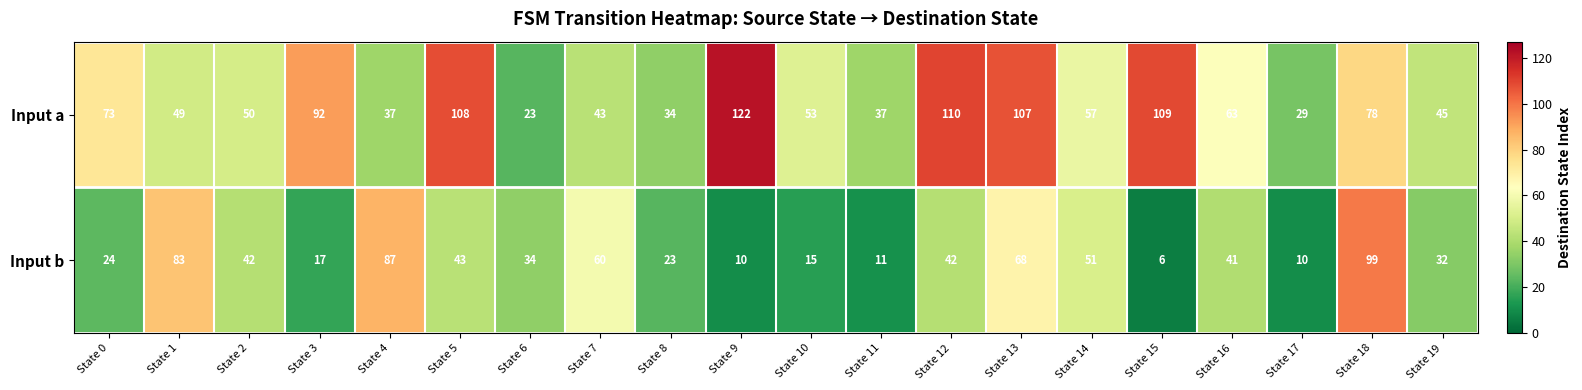

At which label does Input b first exceed 41?

State 1